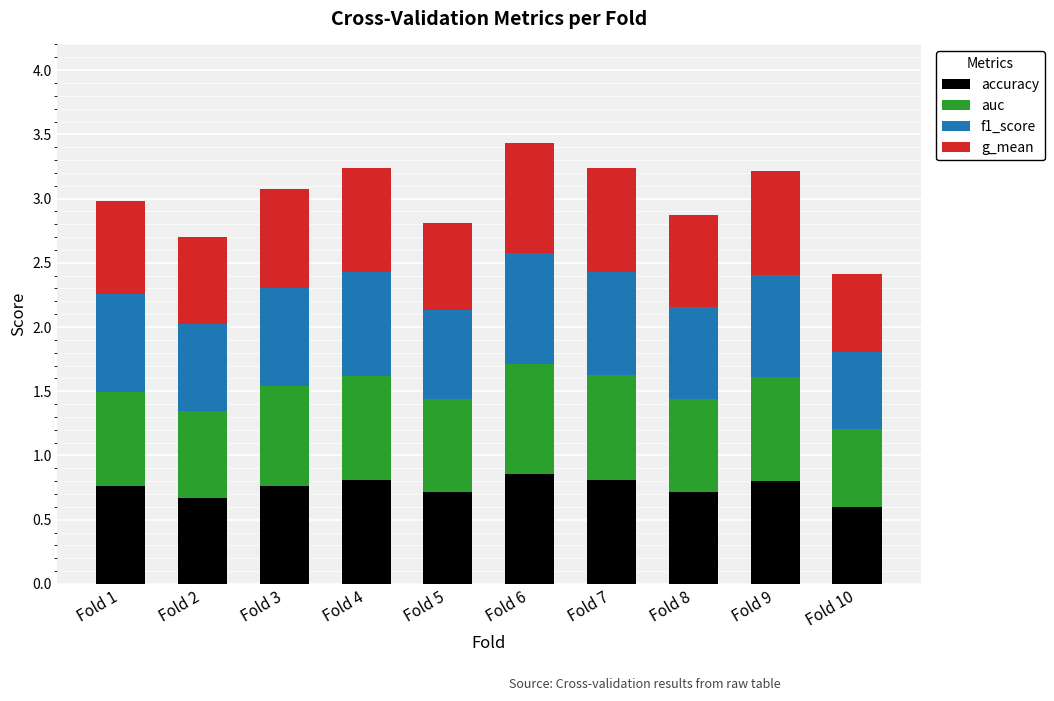

What is the lowest value of the accuracy series?

0.6